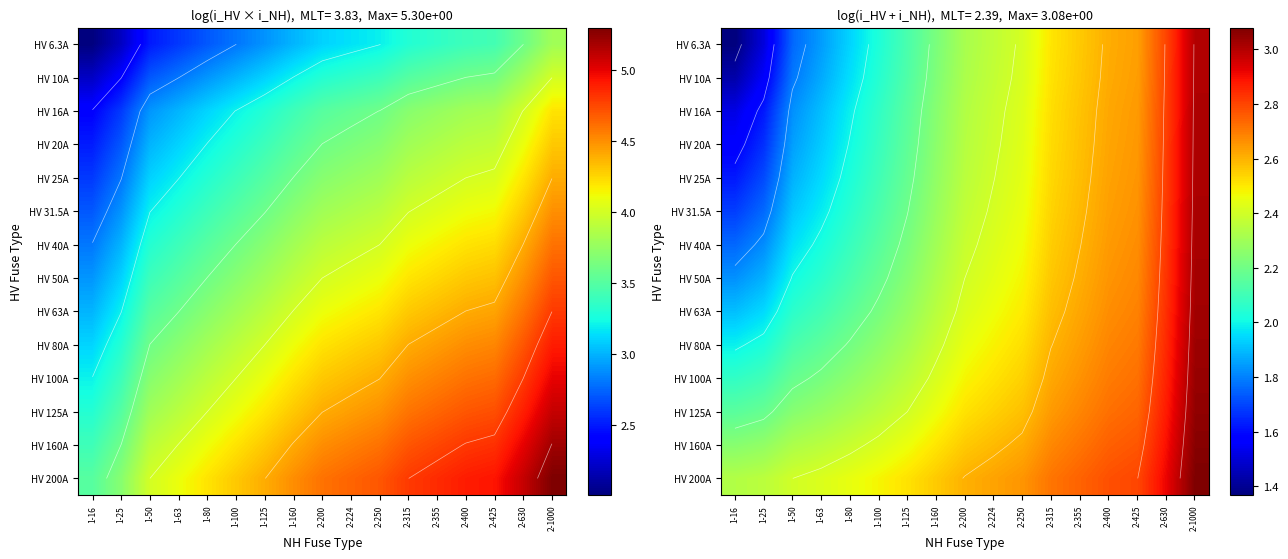

What is the minimum value for HV 160A?

2.2